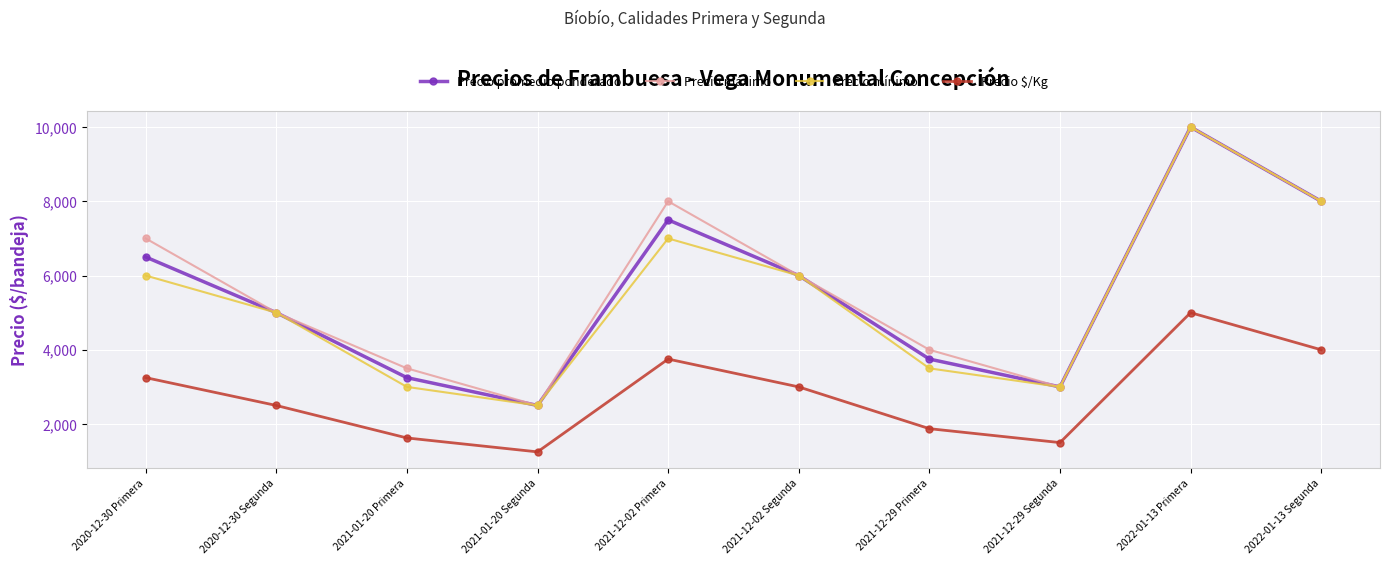

At how many categories does at least one series exceed 9098?

1